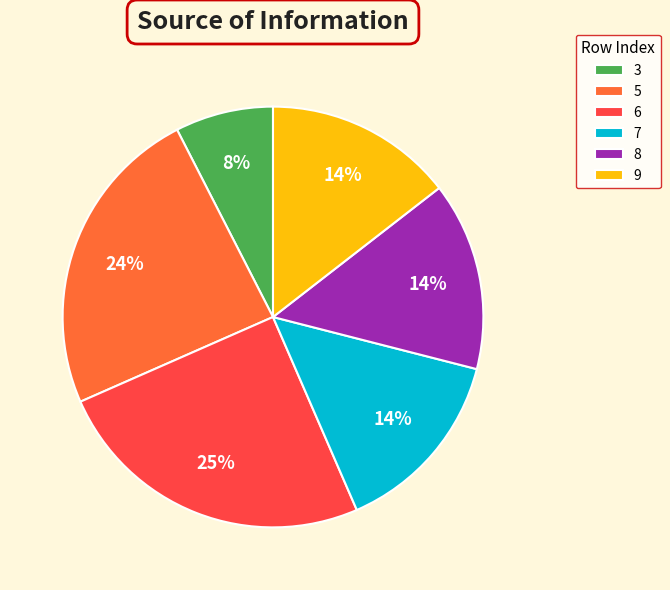

Is it true that 8 is 8% of the pie?

False